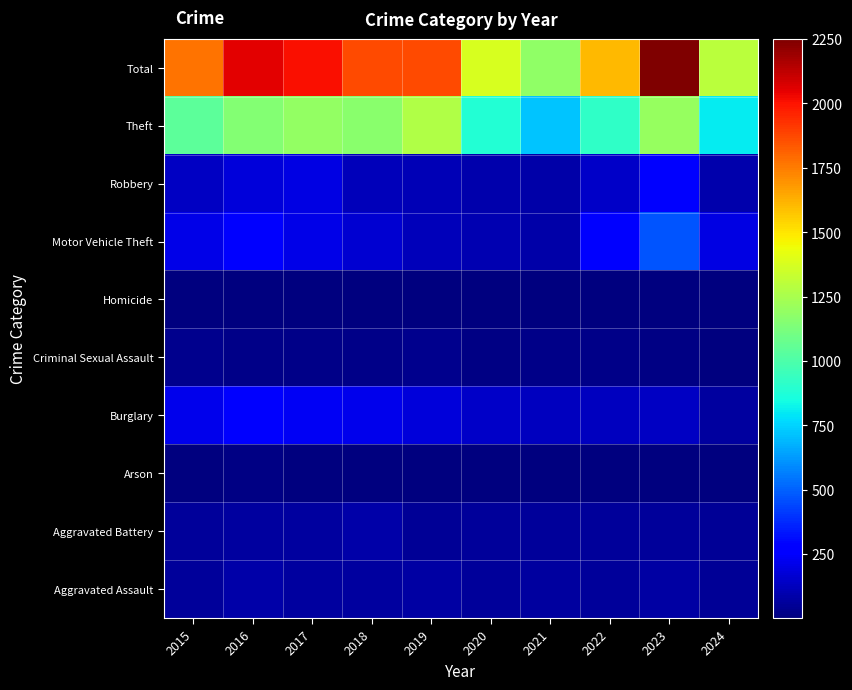

At how many categories does at least one series exceed 1380?

7